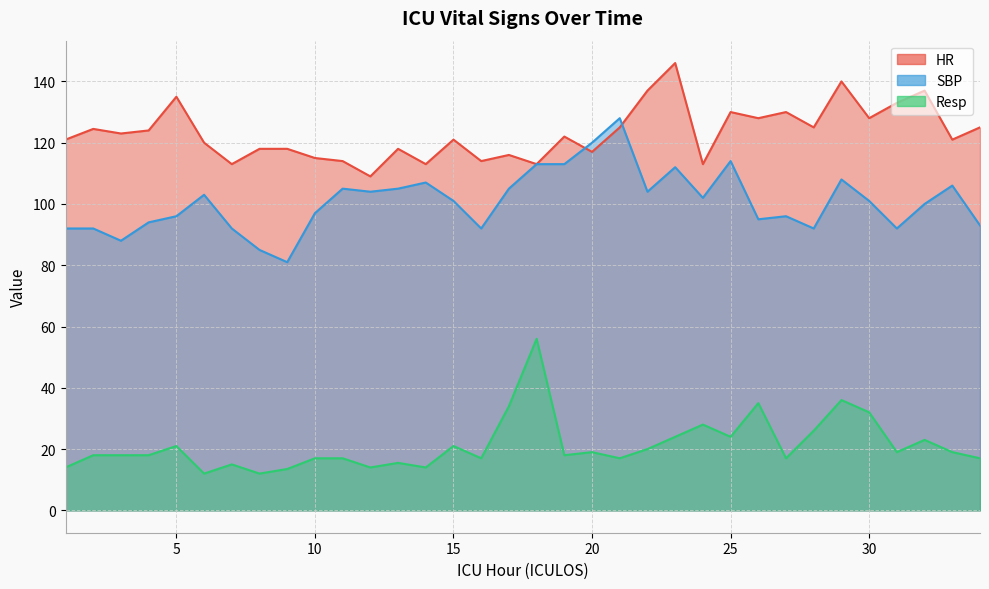

Reading left to right, what are all the values shown in this chart?

HR: 1=121.0	2=124.5	3=123.0	4=124.0	5=135.0	6=120.0	7=113.0	8=118.0	9=118.0	10=115.0	11=114.0	12=109.0	13=118.0	14=113.0	15=121.0	16=114.0	17=116.0	18=113.0	19=122.0	20=117.0	21=125.0	22=137.0	23=146.0	24=113.0	25=130.0	26=128.0	27=130.0	28=125.0	29=140.0	30=128.0	31=133.0	32=137.0	33=121.0	34=125.0
SBP: 1=92.0	2=92.0	3=88.0	4=94.0	5=96.0	6=103.0	7=92.0	8=85.0	9=81.0	10=97.0	11=105.0	12=104.0	13=105.0	14=107.0	15=101.0	16=92.0	17=105.0	18=113.0	19=113.0	20=120.0	21=128.0	22=104.0	23=112.0	24=102.0	25=114.0	26=95.0	27=96.0	28=92.0	29=108.0	30=101.0	31=92.0	32=100.0	33=106.0	34=93.0
Resp: 1=14.0	2=18.0	3=18.0	4=18.0	5=21.0	6=12.0	7=15.0	8=12.0	9=13.5	10=17.0	11=17.0	12=14.0	13=15.5	14=14.0	15=21.0	16=17.0	17=34.0	18=56.0	19=18.0	20=19.0	21=17.0	22=20.0	23=24.0	24=28.0	25=24.0	26=35.0	27=17.0	28=26.0	29=36.0	30=32.0	31=19.0	32=23.0	33=19.0	34=17.0